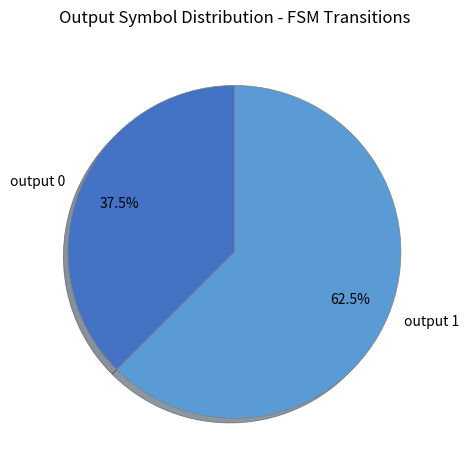

Is there any slice that represents more than half of the pie?

Yes